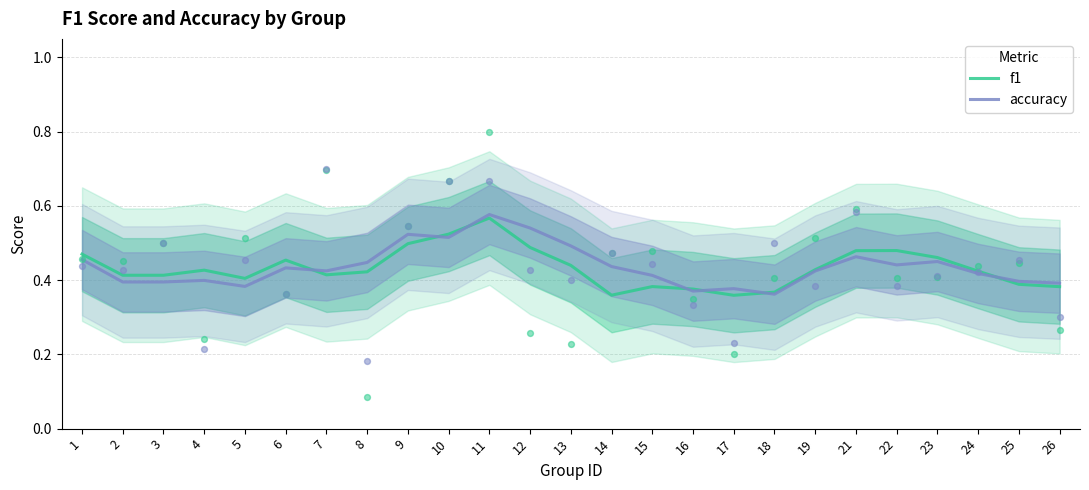

Which series contains the highest Y value?

accuracy